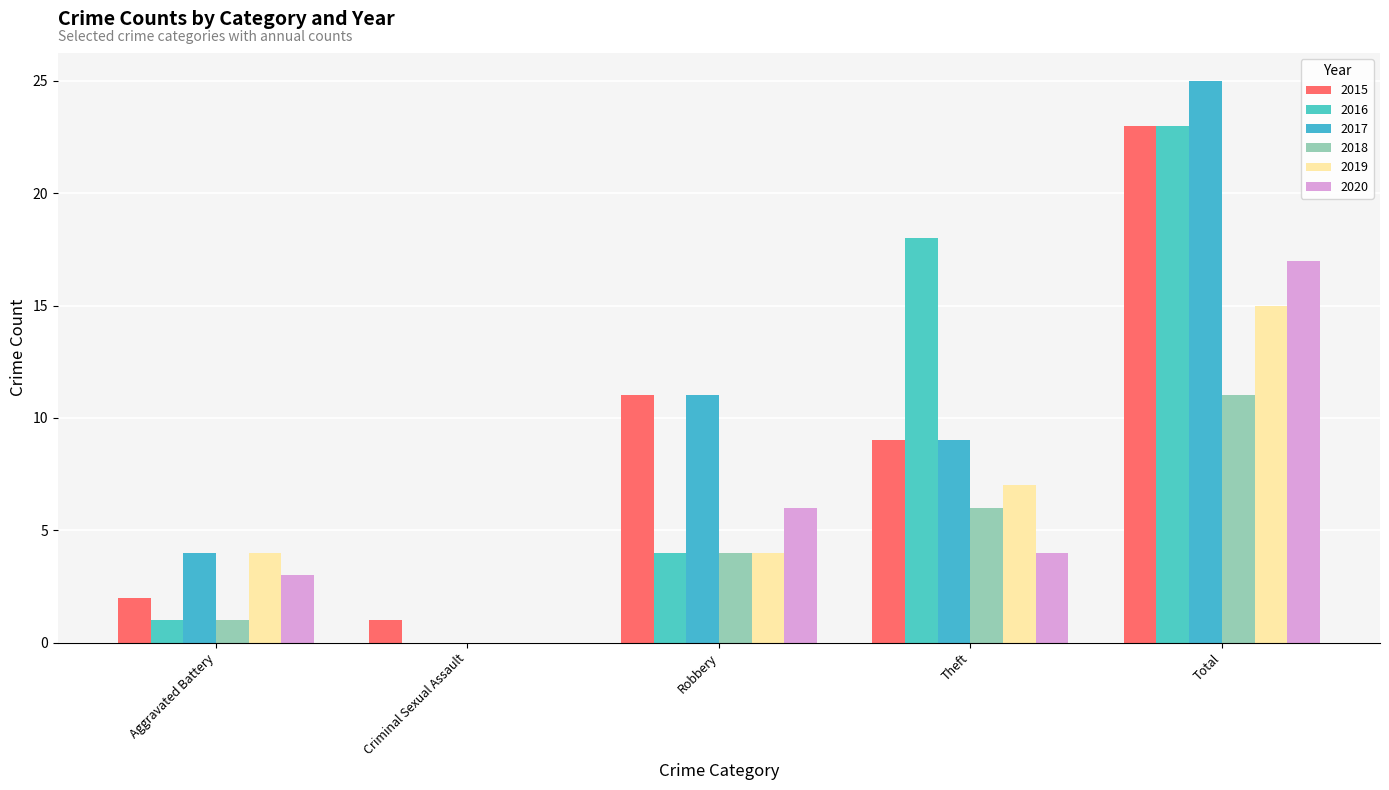

What is the sum of all 2020 values?

30